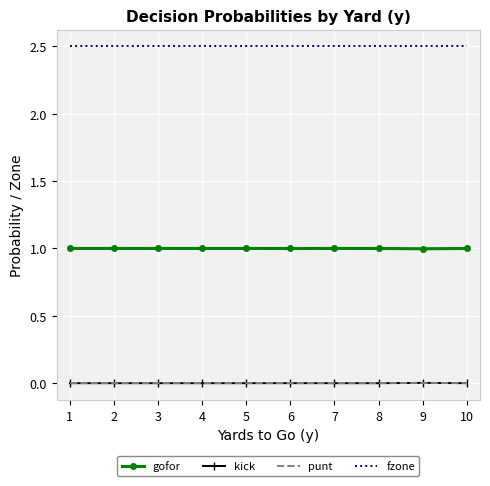

Is it true that fzone equals 1.3 at 6?

False